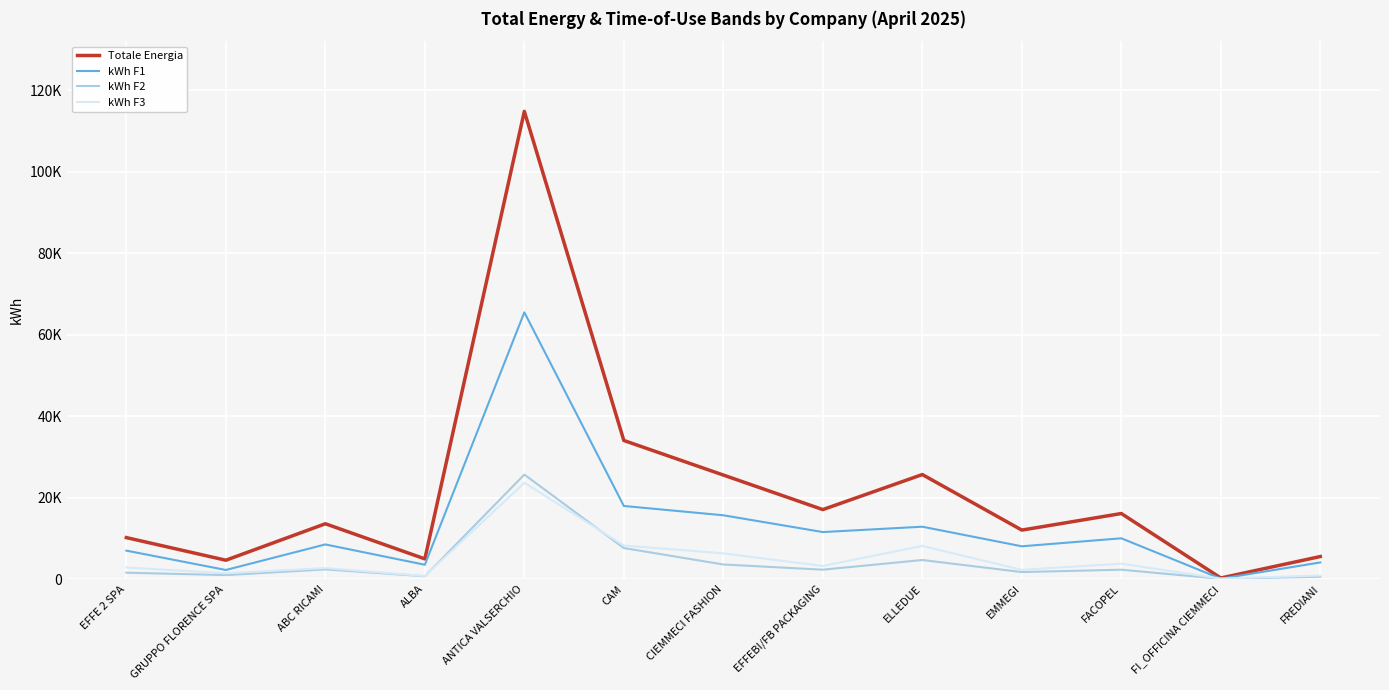

Which series changed the most between EFFE 2 SPA and CAM?

Totale Energia